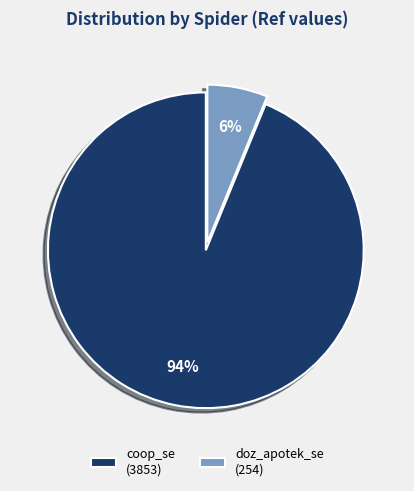

True or false: coop_se accounts for 94% of the total.

True